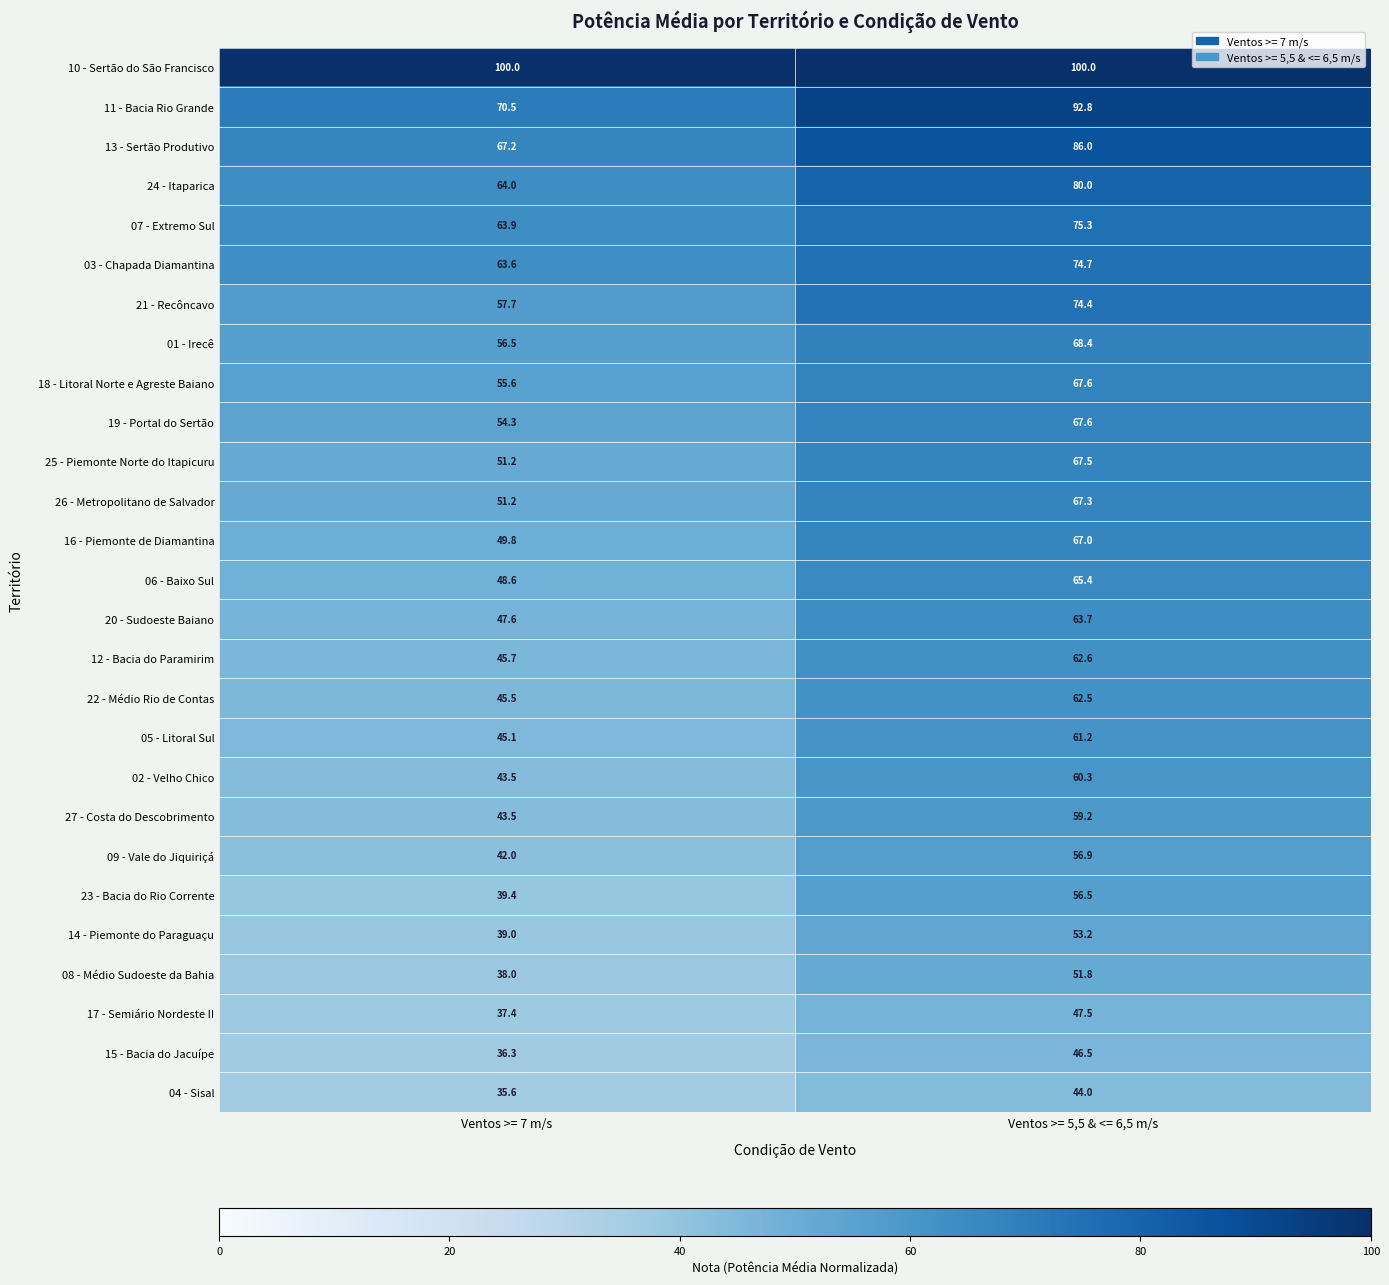

What is the spread (max minus min) of values at Ventos >= 5,5 & <= 6,5 m/s?

56.0